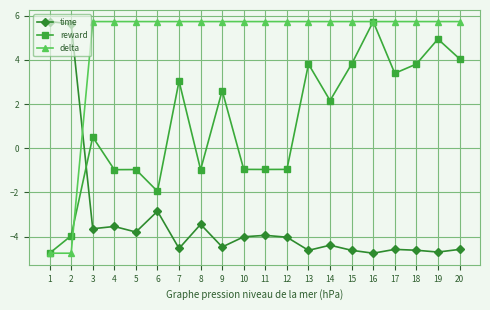

What is the difference between the highest and lowest values at 19?

10.4